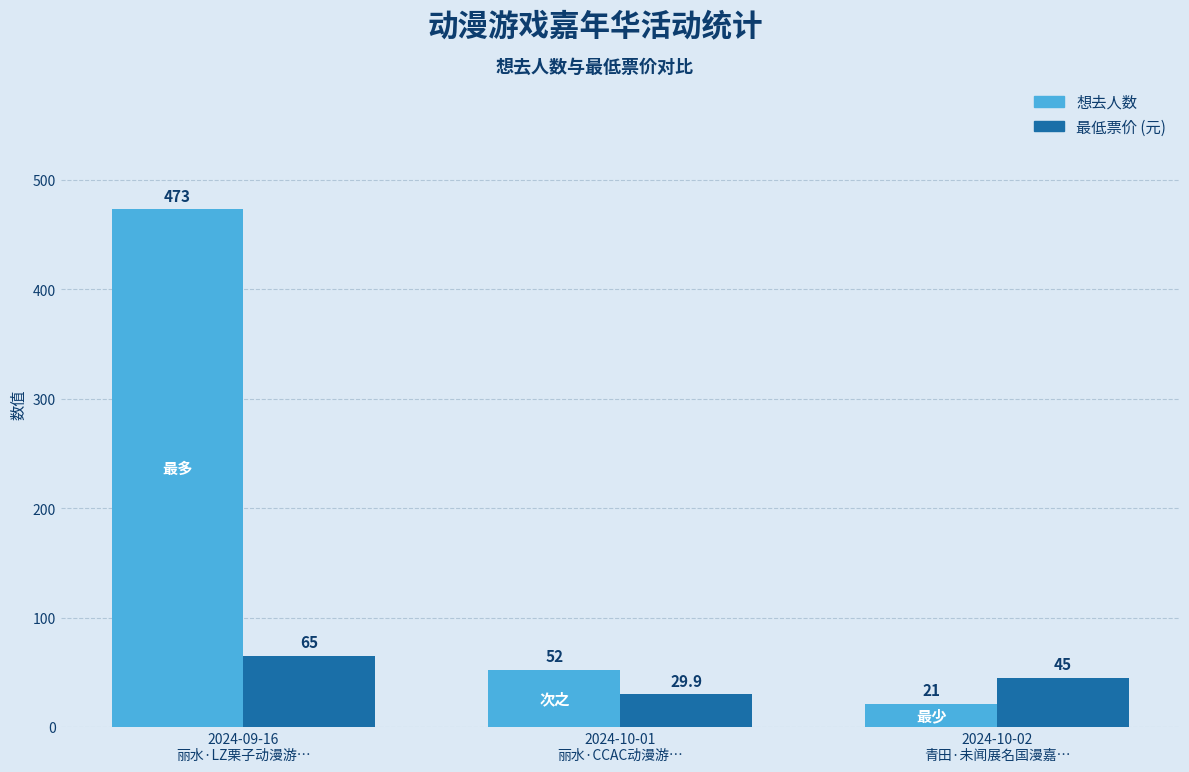

At how many categories does at least one series exceed 38?

3